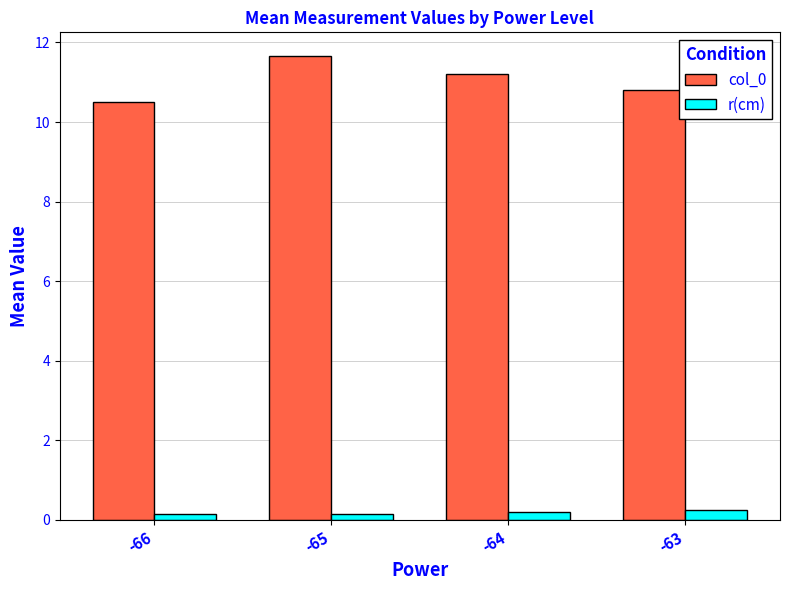

Where does the col_0 series first go above 11?

-65